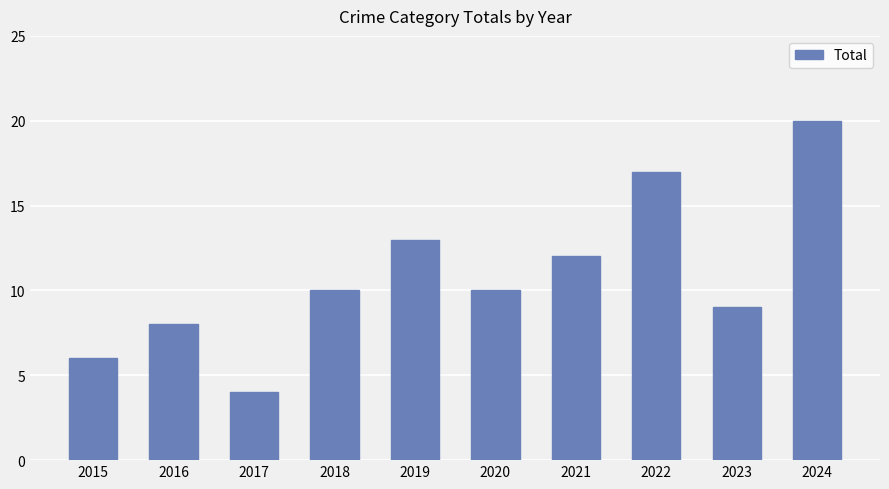

Count the number of data series in this chart.

1